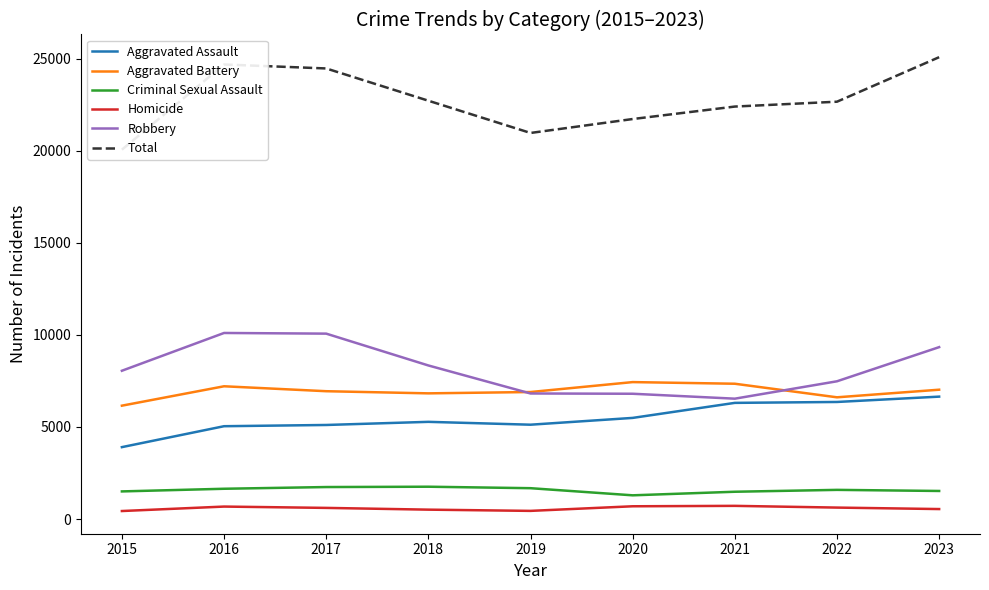

What is the value of the Aggravated Assault point at the 4th from the left?

5279